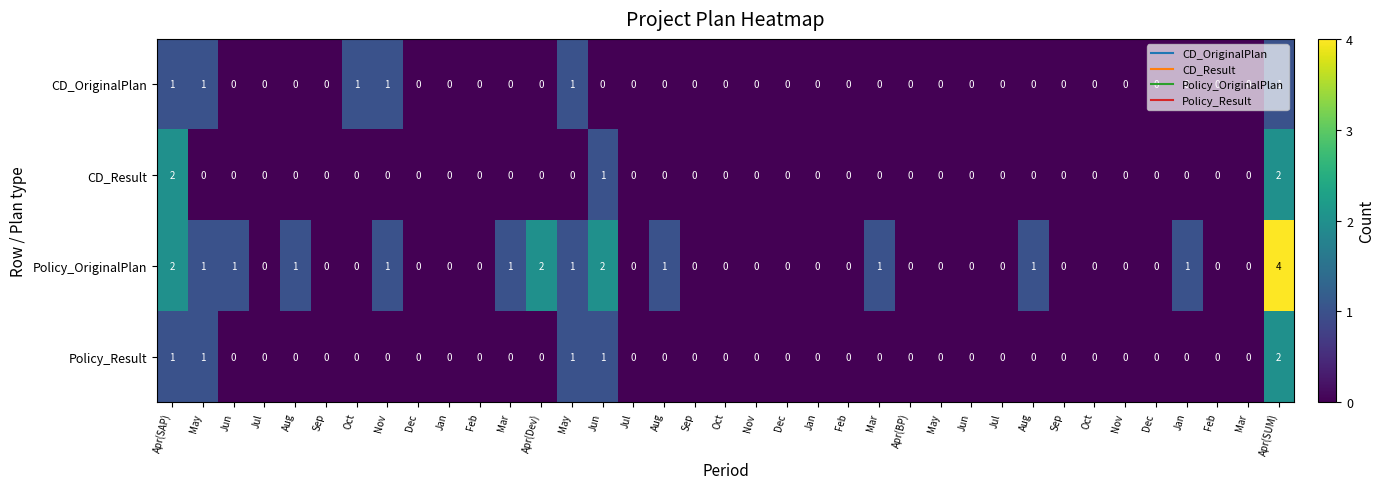

At Apr(Dev), list the series in order from largest to smallest.

Policy_OriginalPlan, CD_OriginalPlan, CD_Result, Policy_Result